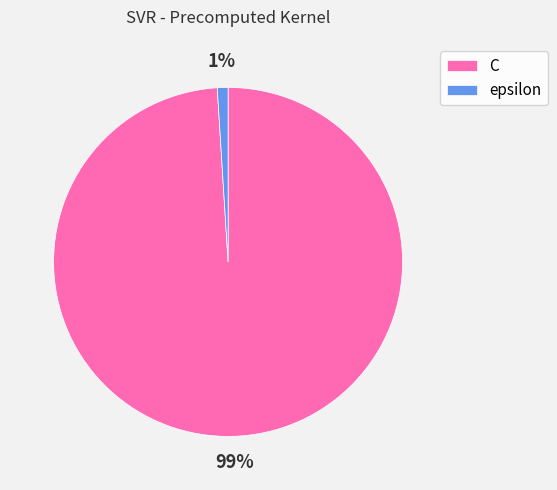

To the nearest percent, what is the combined percentage of epsilon and C?

100%